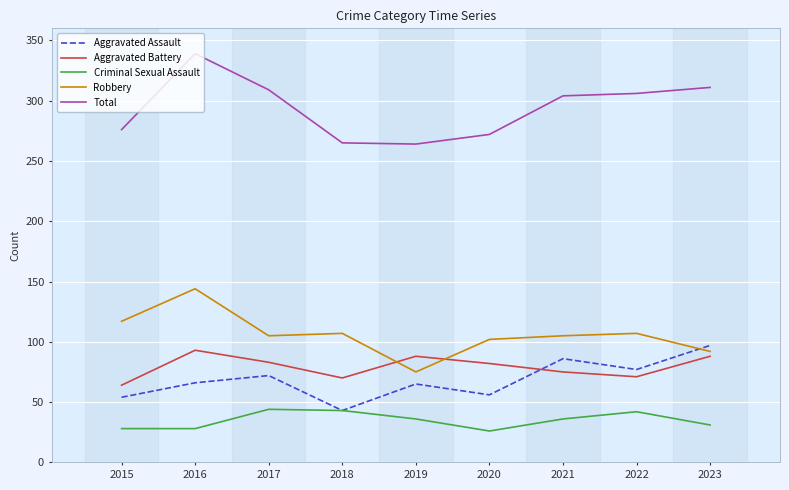

Count the number of categories in the chart.

9